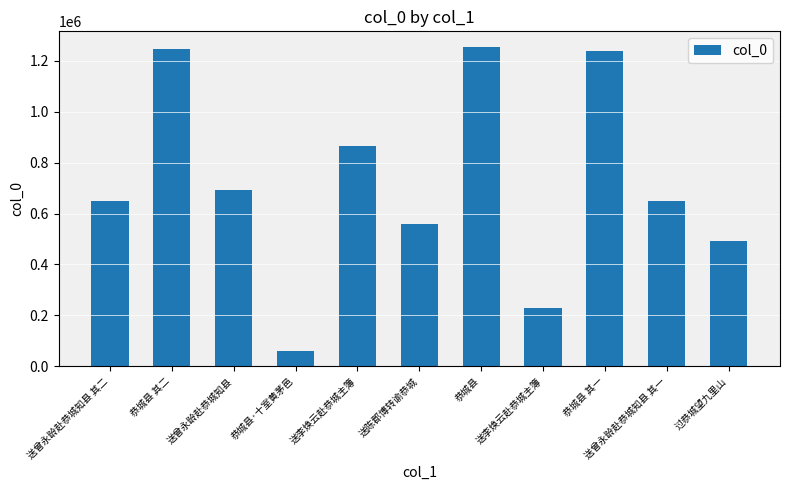

How many bars are there in total?

11